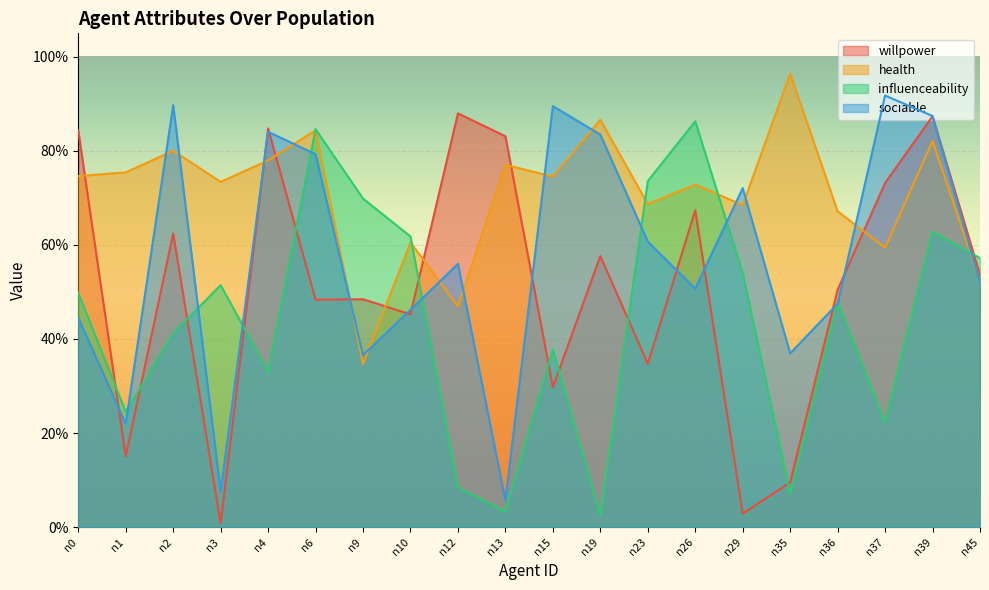

At how many categories does at least one series exceed 0?

20